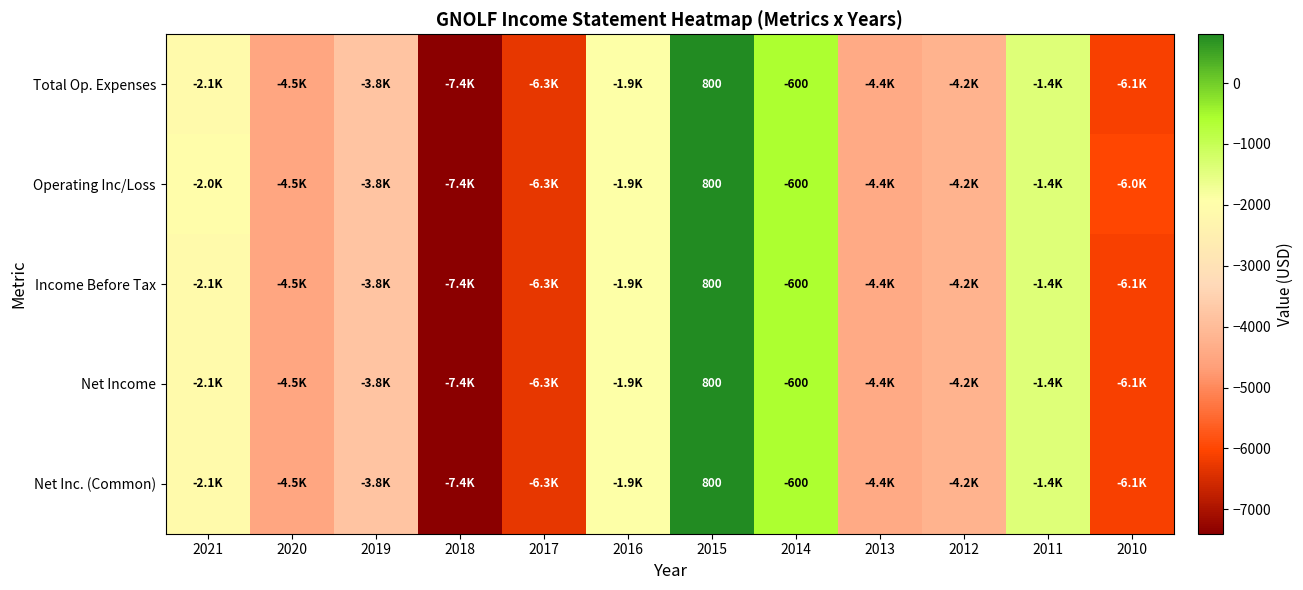

What is the total value across all series at 2014?

-3000